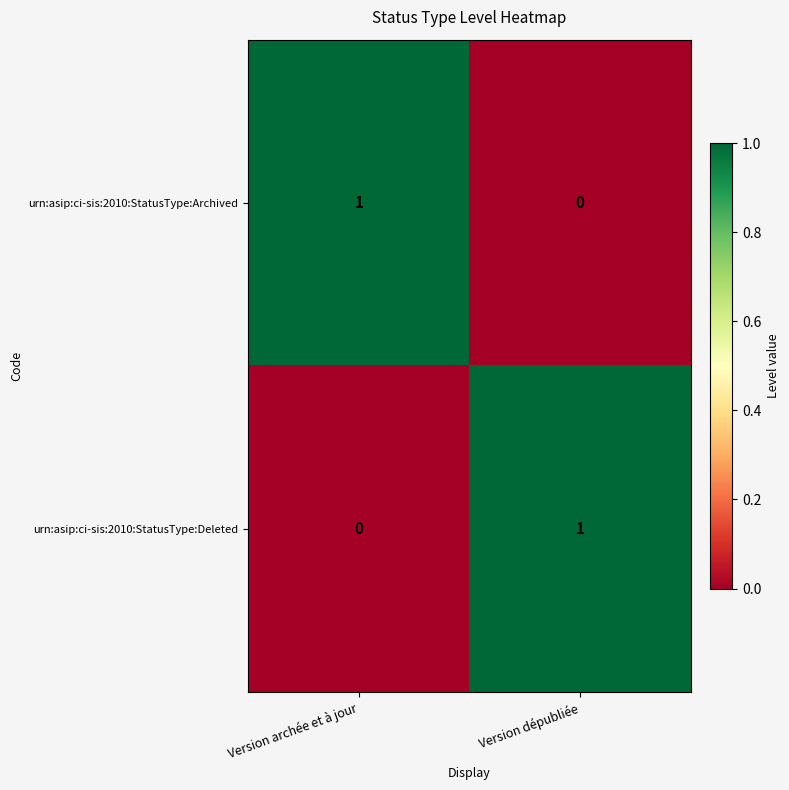

At which label is urn:asip:ci-sis:2010:StatusType:Deleted closest to 0?

Version archée et à jour